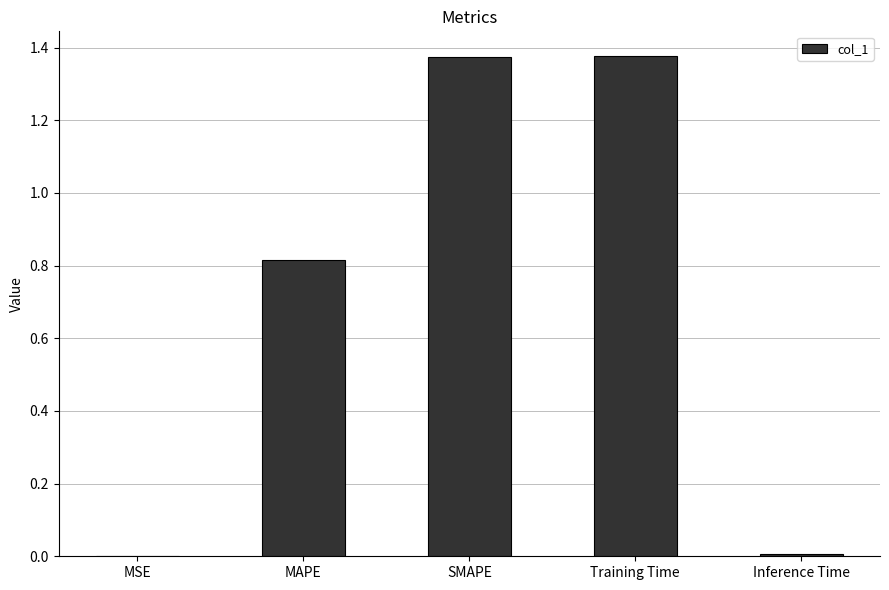

What is the change in value from MAPE to Training Time?

+0.6